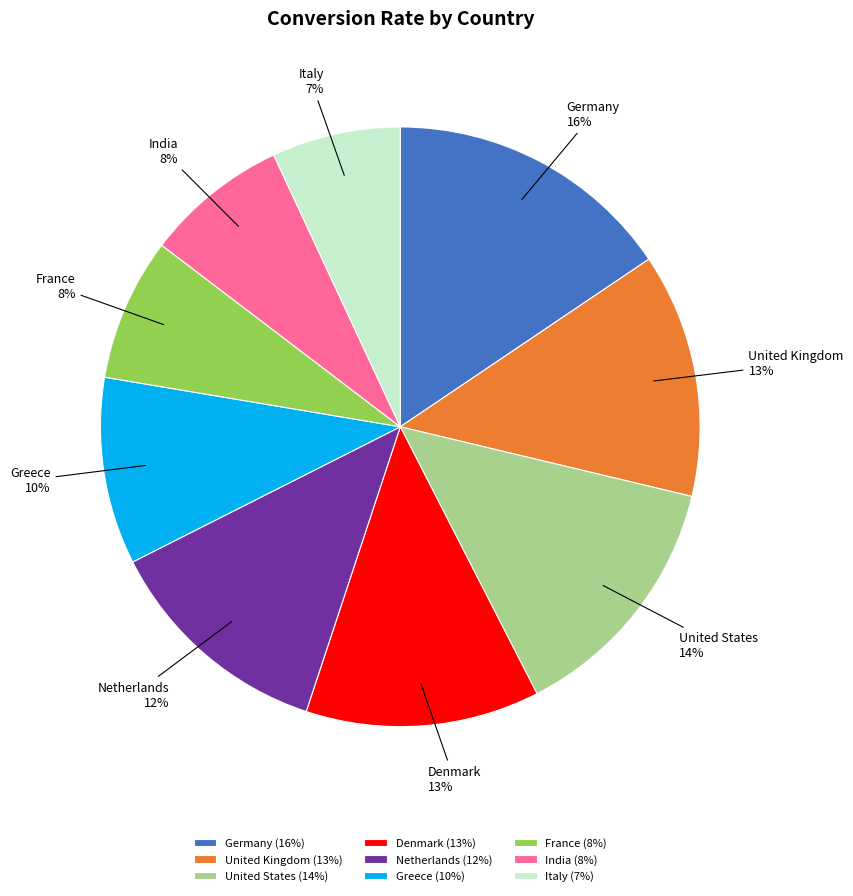

Do Netherlands and United States together represent more than half of the pie?

No